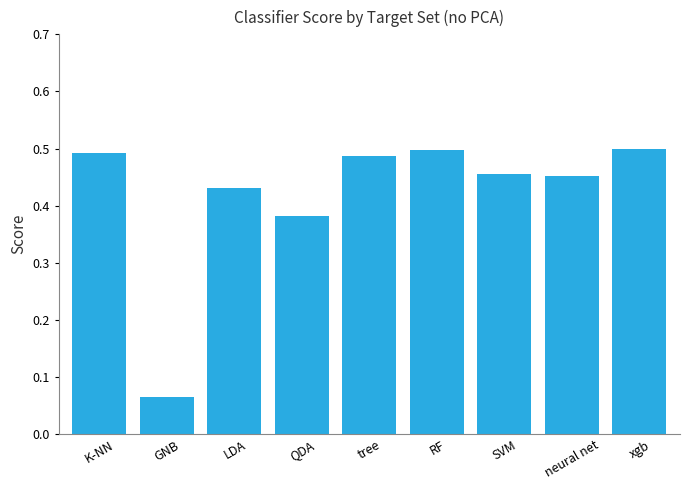

How many values are between 0 and 1?

9